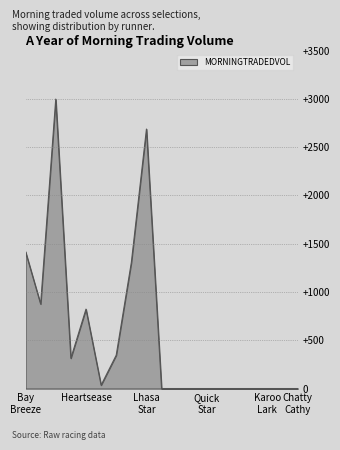

How many lines are shown in the chart?

1